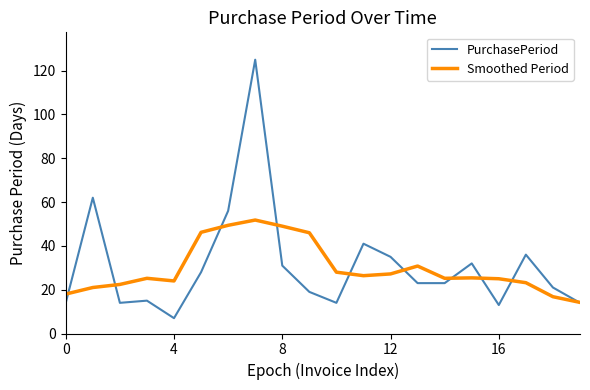

Rank the series by their maximum value, from highest to lowest.

PurchasePeriod, Smoothed Period